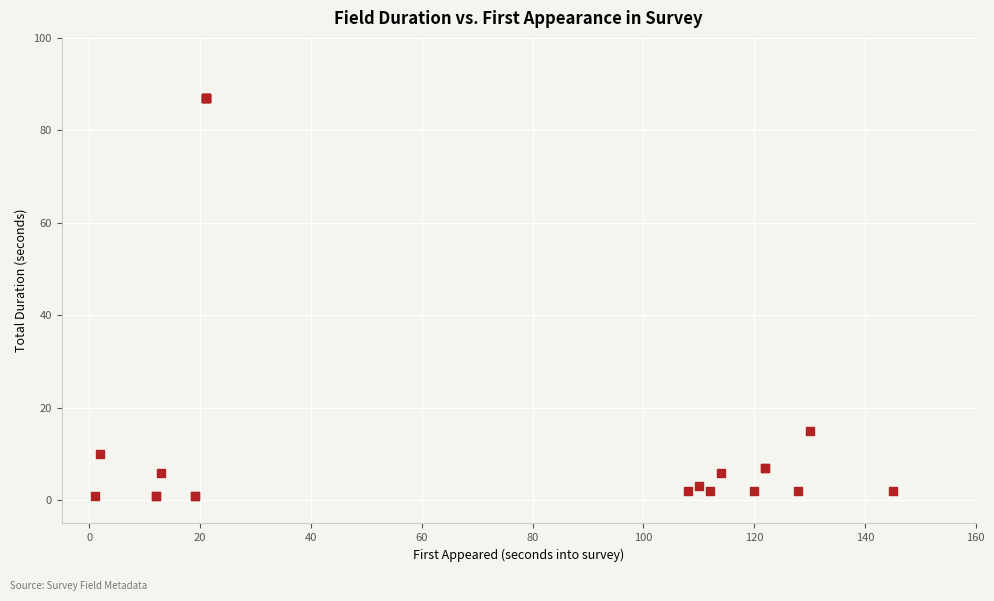

What Y value in the scatter plot is closest to 44?

15